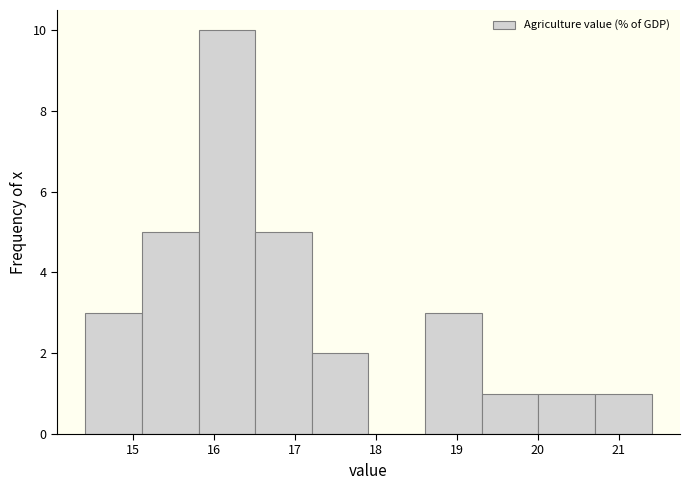

Reading left to right, list every bar in this chart as the range it spans on the x-axis followed by its height. Neither the bar edges nor the heights are printed on the chart, so give them approximately, as read against the axes.

14.4 to 15.1: 3
15.1 to 15.8: 5
15.8 to 16.5: 10
16.5 to 17.2: 5
17.2 to 17.9: 2
17.9 to 18.6: 0
18.6 to 19.3: 3
19.3 to 20.0: 1
20.0 to 20.7: 1
20.7 to 21.4: 1